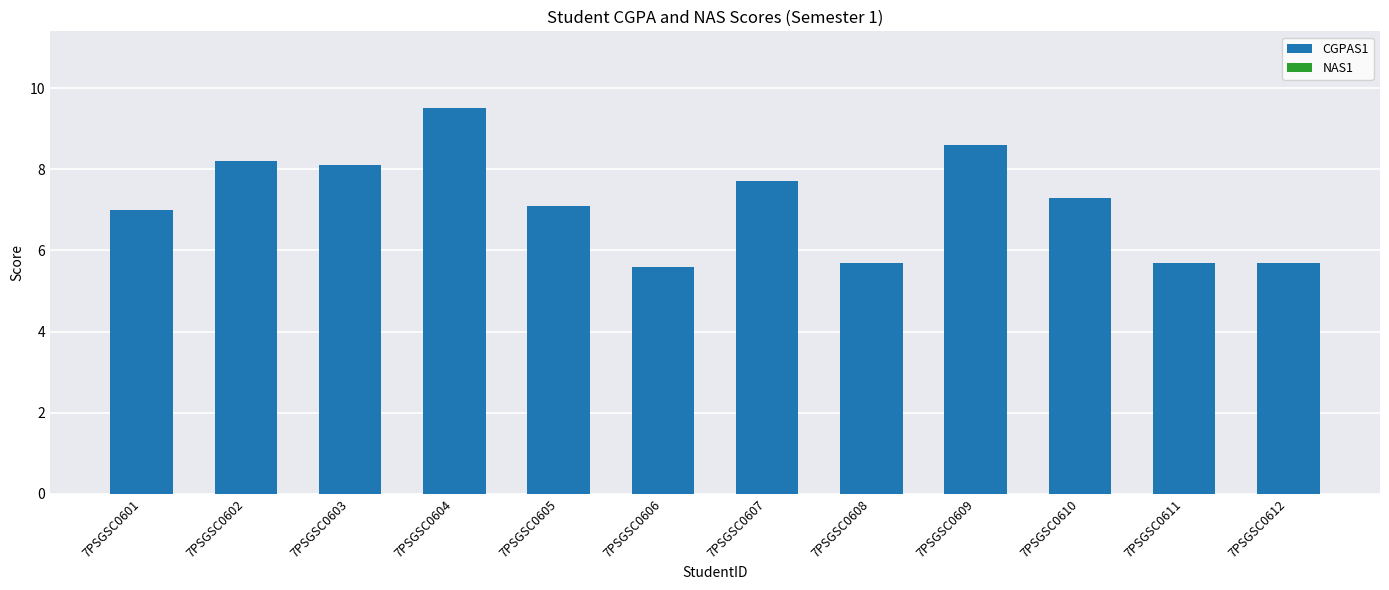

Reading left to right, transcribe all the data shown in this chart.

7PSGSC0601=7.0	7PSGSC0602=8.2	7PSGSC0603=8.1	7PSGSC0604=9.5	7PSGSC0605=7.1	7PSGSC0606=5.6	7PSGSC0607=7.7	7PSGSC0608=5.7	7PSGSC0609=8.6	7PSGSC0610=7.3	7PSGSC0611=5.7	7PSGSC0612=5.7